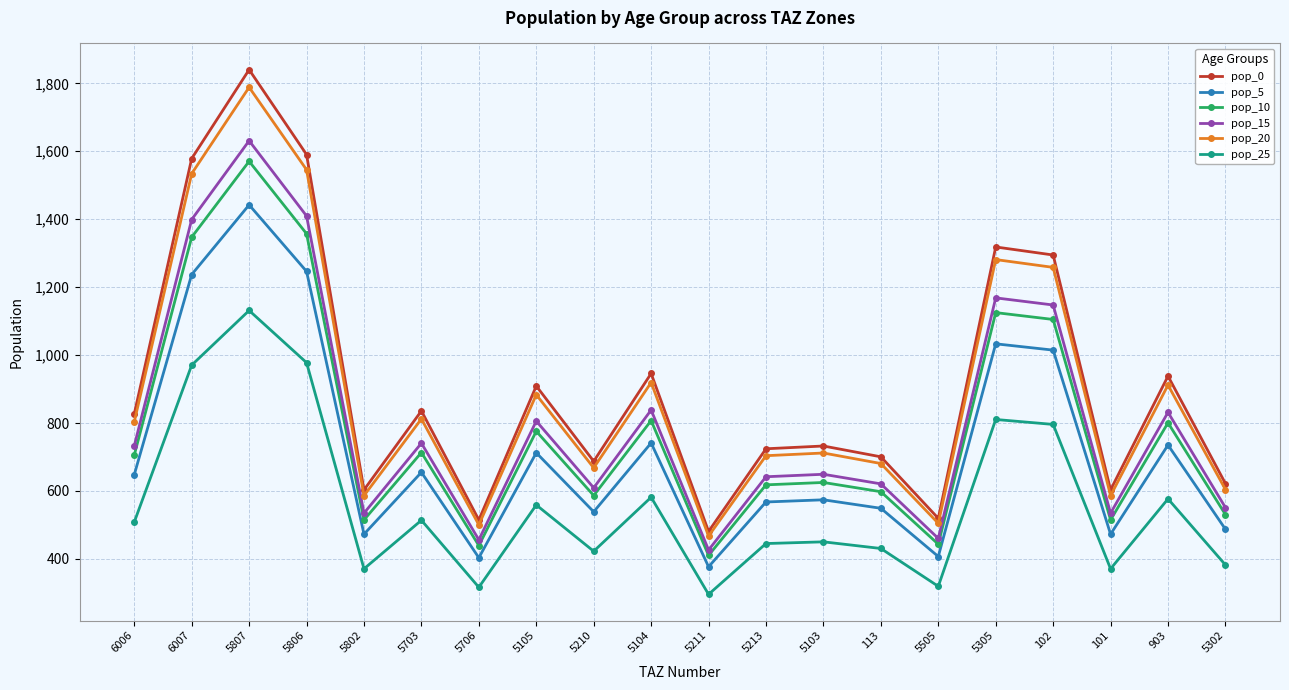

At which label is pop_10 closest to 990?

102